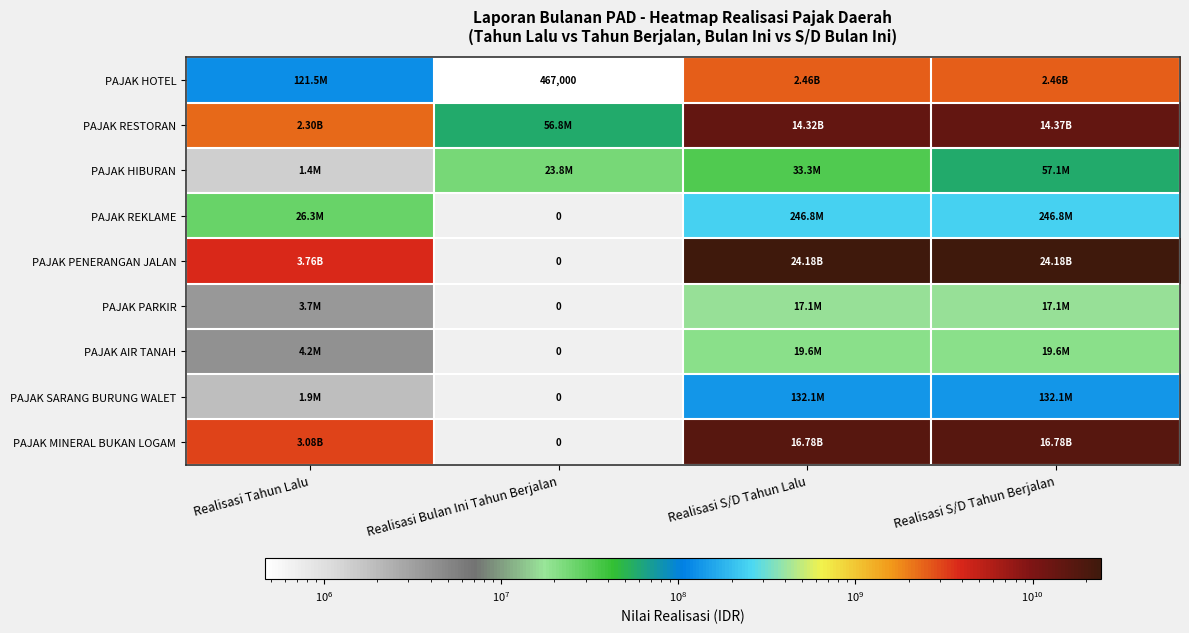

What is the average value of the PAJAK AIR TANAH series?

10824349